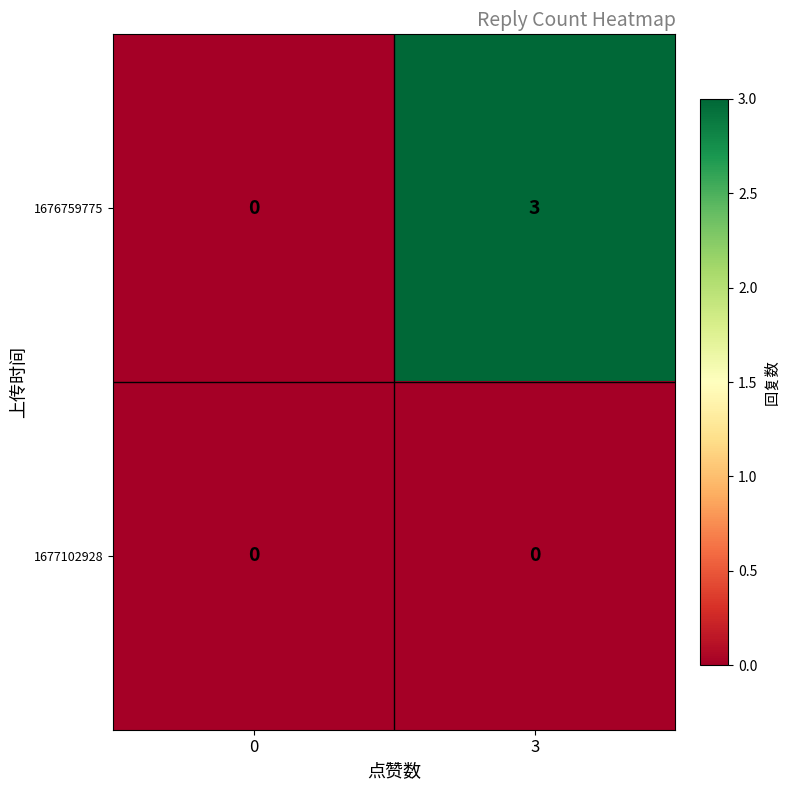

List the series in order of their overall mean, lowest first.

1677102928, 1676759775